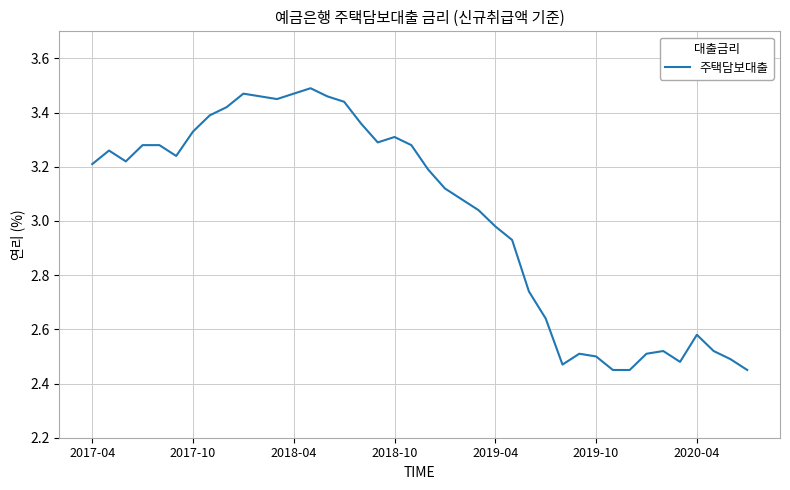

How many interior local valleys (lower than both neighbors) does the data have?

6